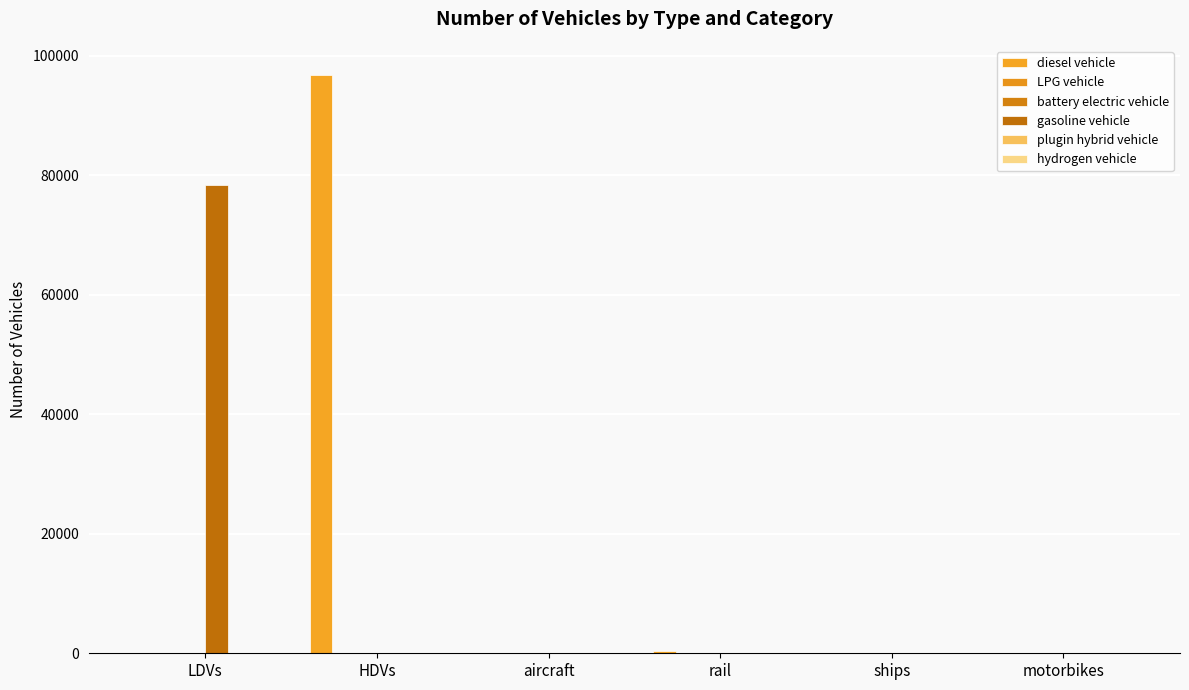

List the series in order of their peak value, highest first.

diesel vehicle, gasoline vehicle, LPG vehicle, battery electric vehicle, plugin hybrid vehicle, hydrogen vehicle